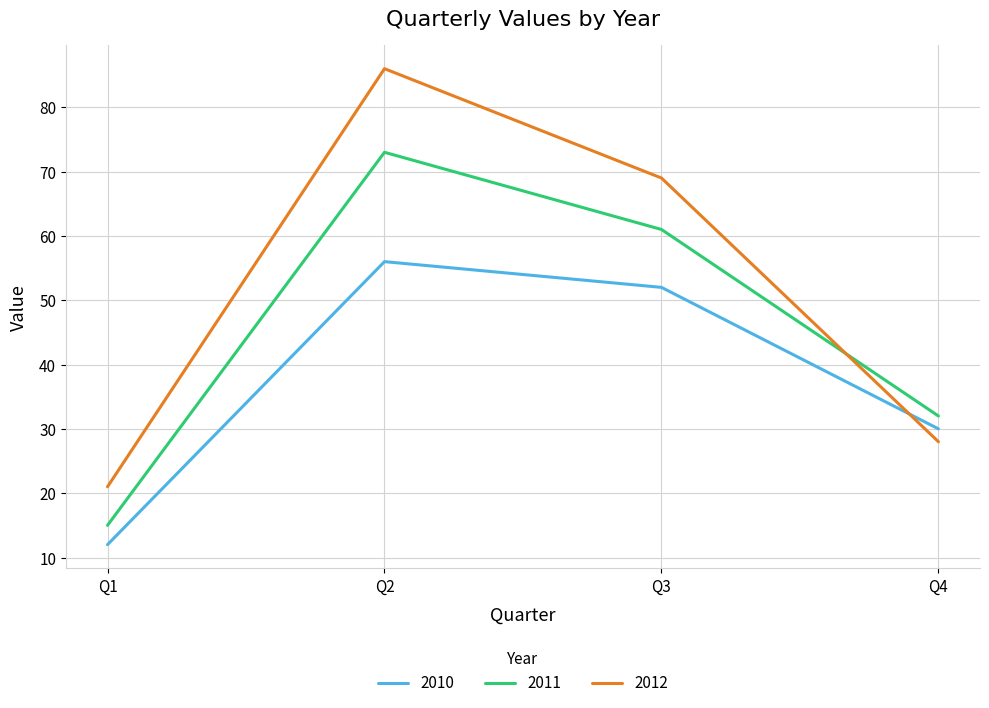

What is the sum of the 2011 values at Q2 and Q3?

134